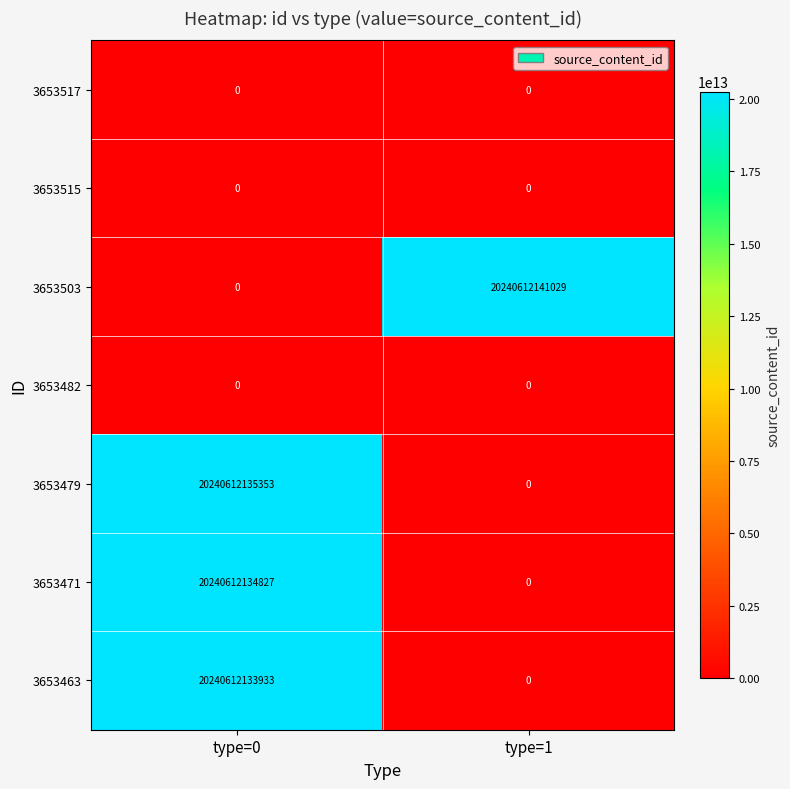

Where is 3653479 nearest to the value 10120306067676?

type=1